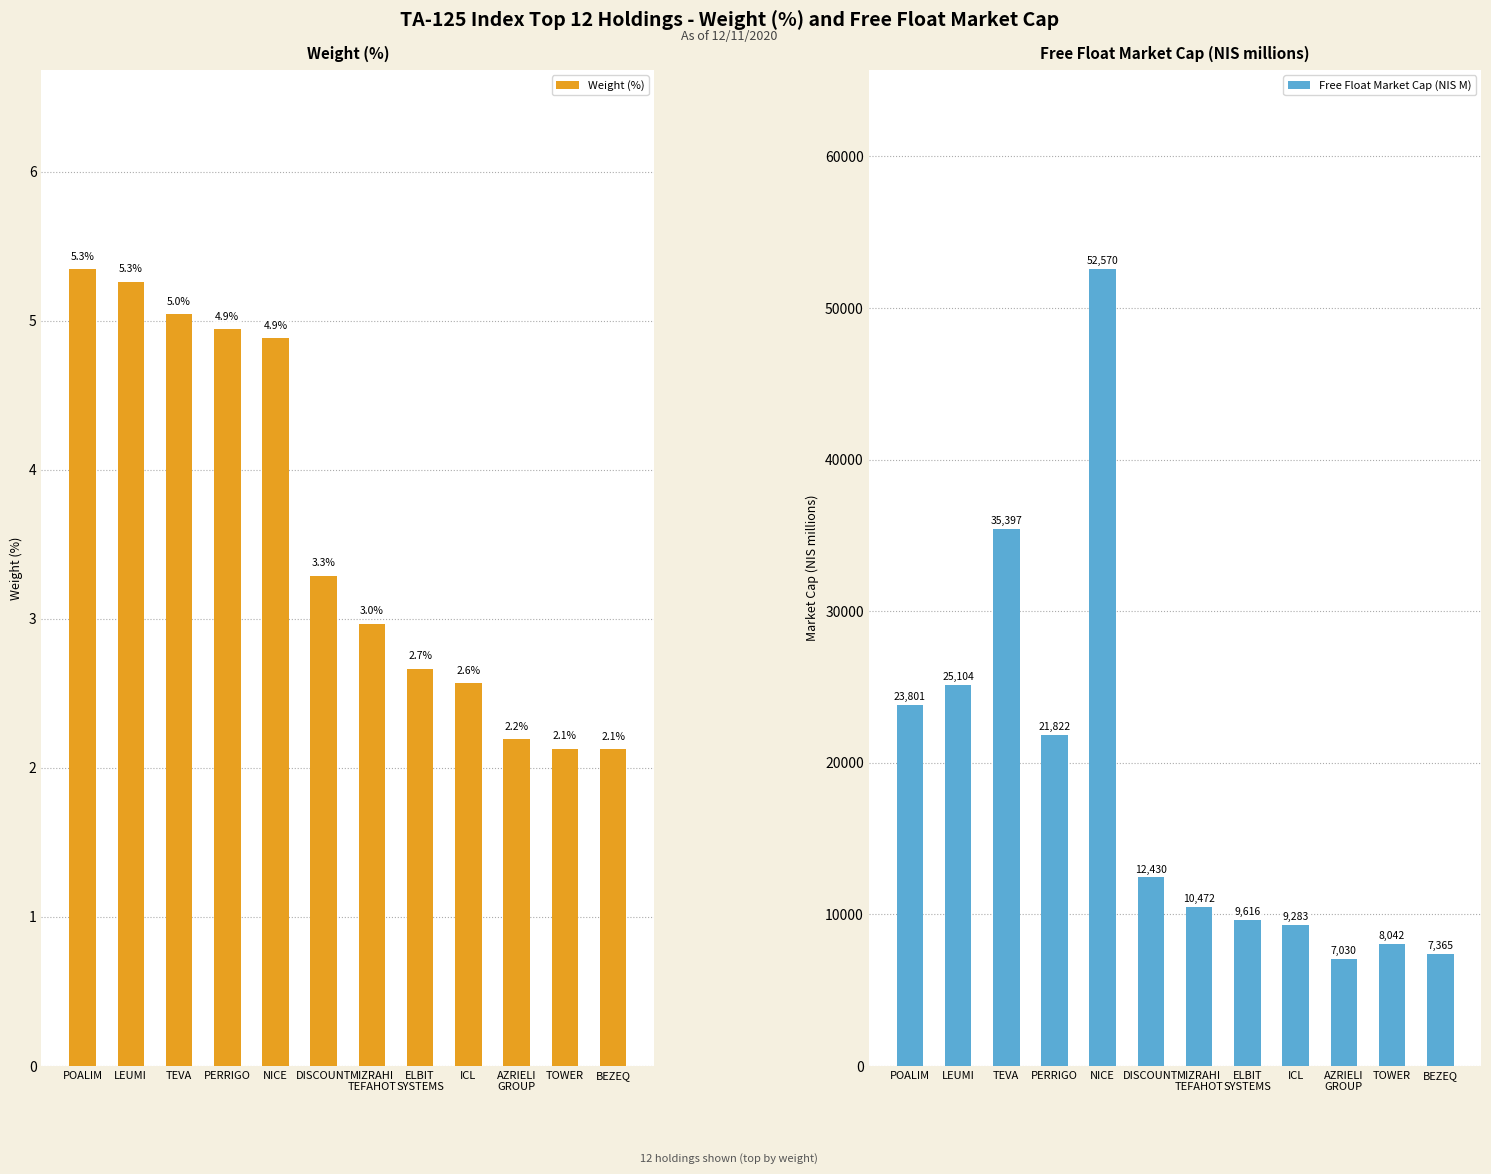

Reading right to left, extract all data points from this chart.

Weight (%): 2.1	2.1	2.2	2.6	2.7	3.0	3.3	4.9	4.9	5.0	5.3	5.3
Free Float Market Cap (NIS M): 7365.0	8042.0	7030.0	9283.0	9616.0	10472.0	12430.0	52570.0	21822.0	35397.0	25104.0	23801.0